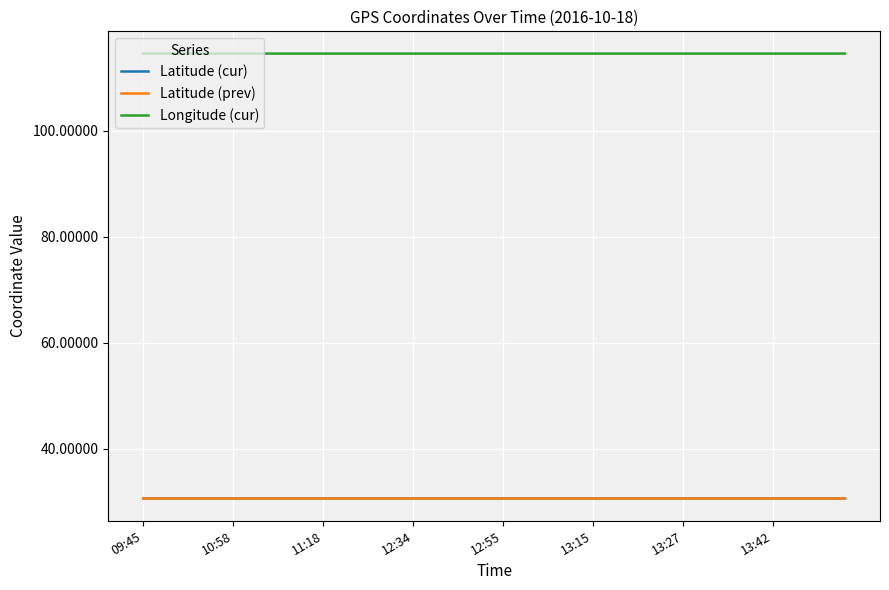

Which series has the largest total across all categories?

Longitude (cur)